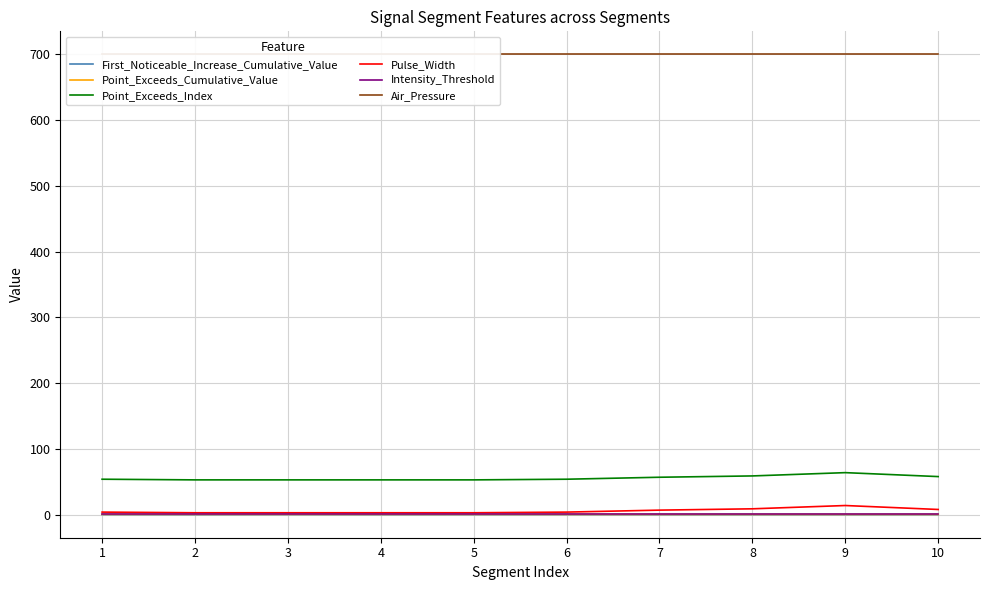

The Point_Exceeds_Cumulative_Value series shows 0.6 at 2. True or false?

True